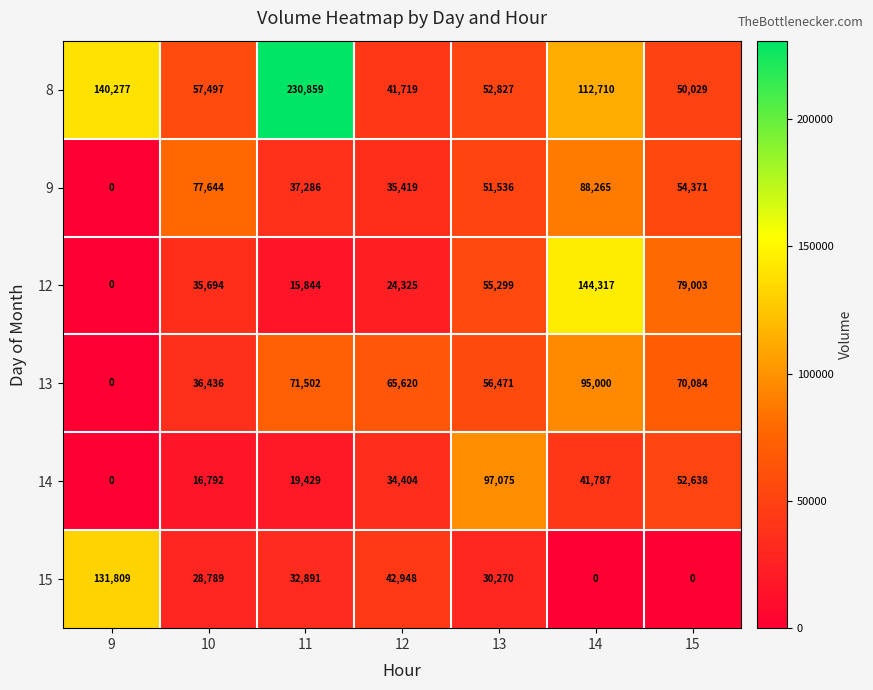

What is the difference between the maximum and second lowest values in the 13 series?

58564